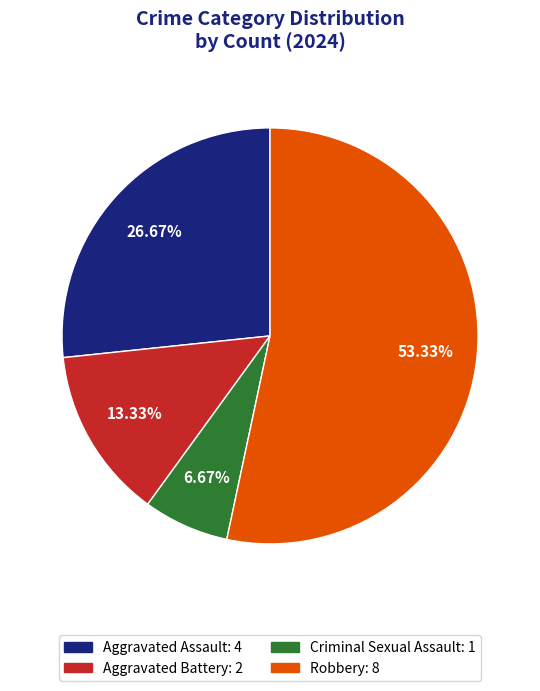

What is the smallest slice in the pie chart?

Criminal Sexual Assault: 1